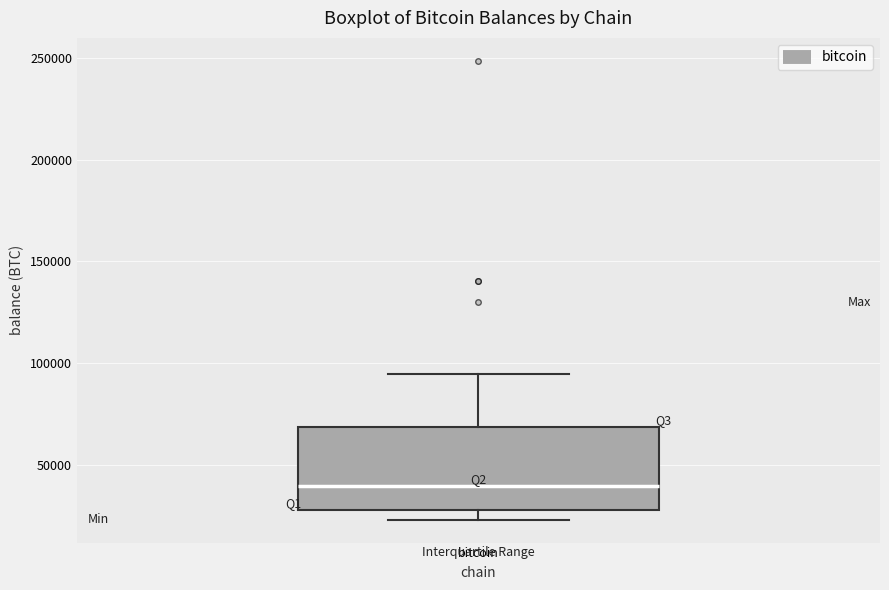

Transcribe this box plot: give where the median line is, the range the box spans, and where the two whiskers end, as read against the y-axis. The values are not printed on the chart, so give them approximately, as read against the axis.

median 40000, box 30000 to 70000, whiskers 25000 to 95000